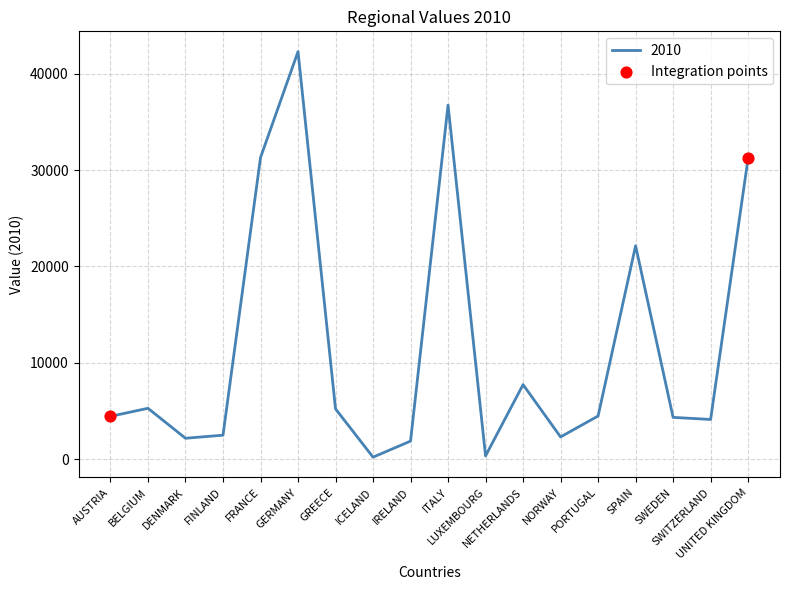

Which has a higher value, BELGIUM or AUSTRIA?

BELGIUM